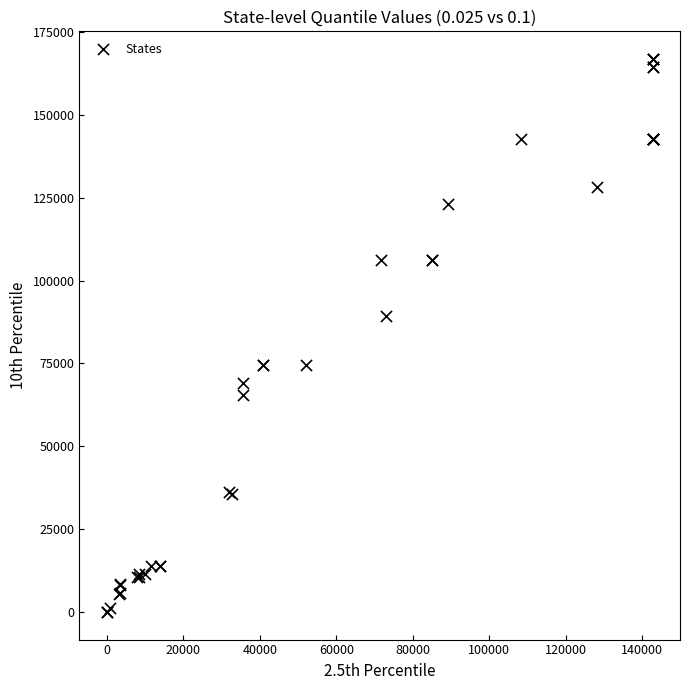

What Y value in the scatter plot is closest to 83444?

89260.2